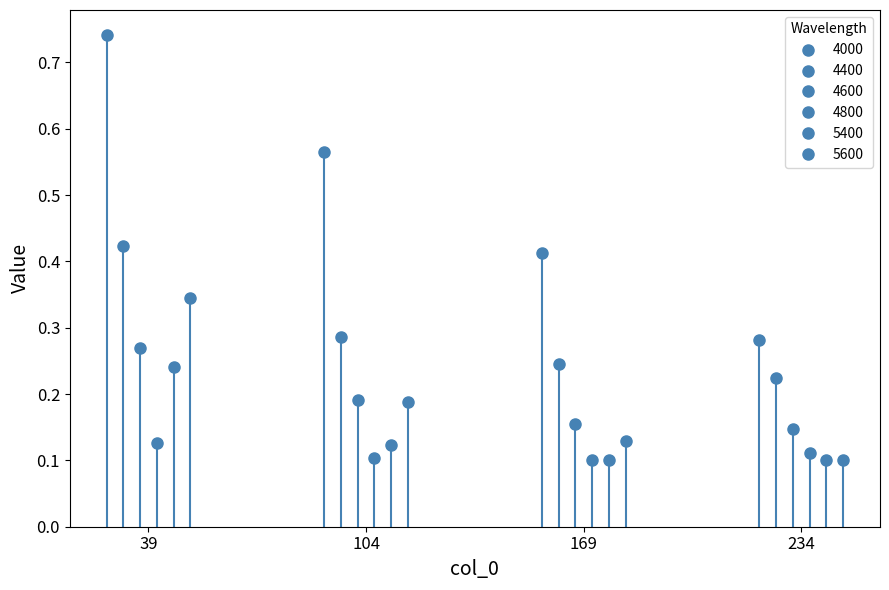

What is the difference between the maximum and minimum values in the 4000 series?

0.5